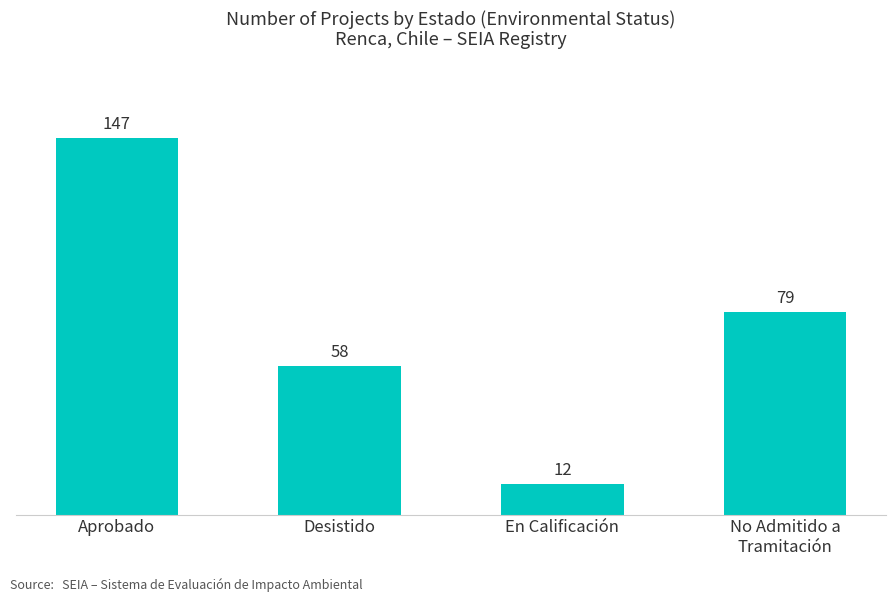

List the labels in order of value, smallest first.

En Calificación, Desistido, No Admitido a
Tramitación, Aprobado